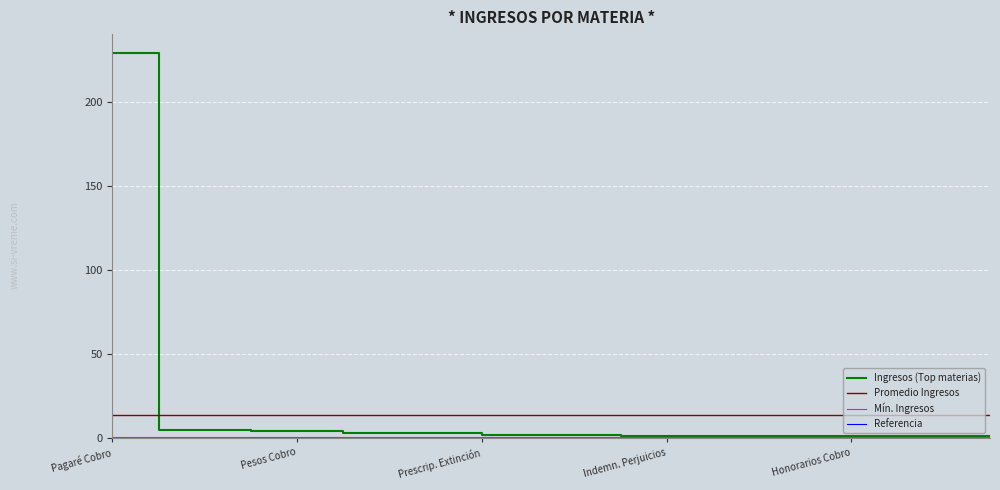

Which series has the largest range (max minus min)?

Ingresos (Top materias)